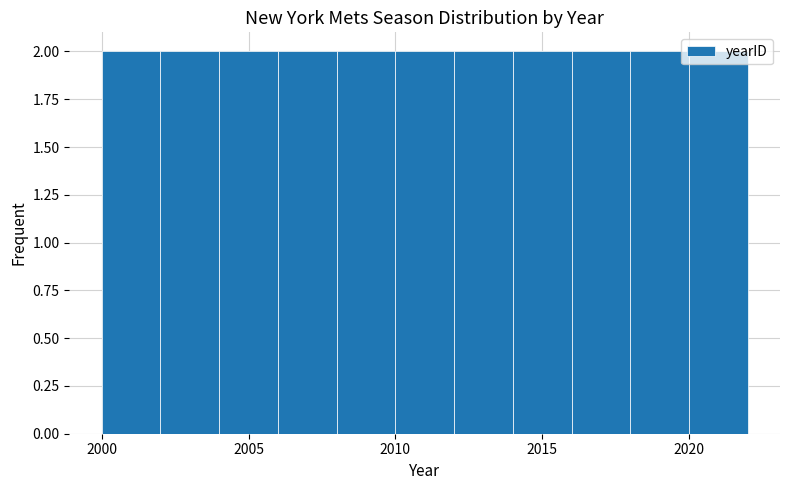

How tall is the bar that spans 2016 to 2018 on the x-axis? The values are not printed on the chart, so give them approximately, as read against the axis.

2